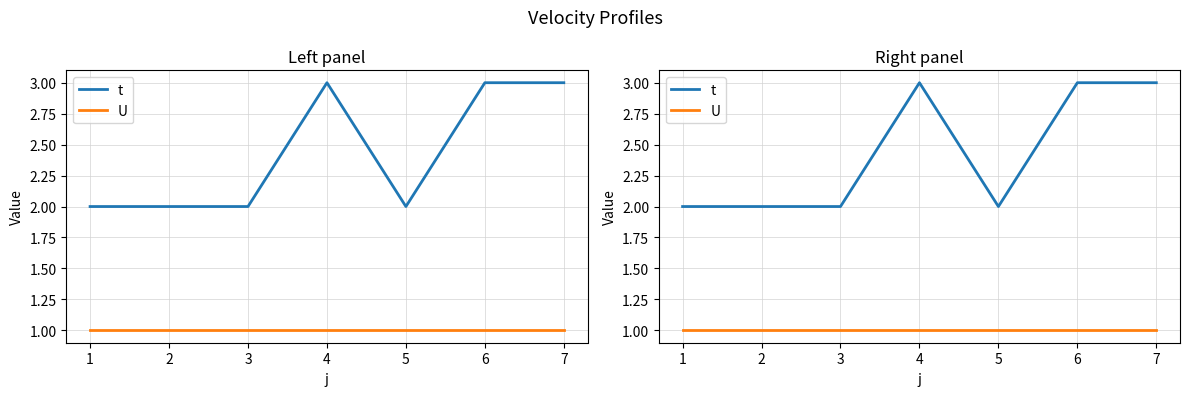

In t, how many points are higher than both neighbors (excluding endpoints)?

1